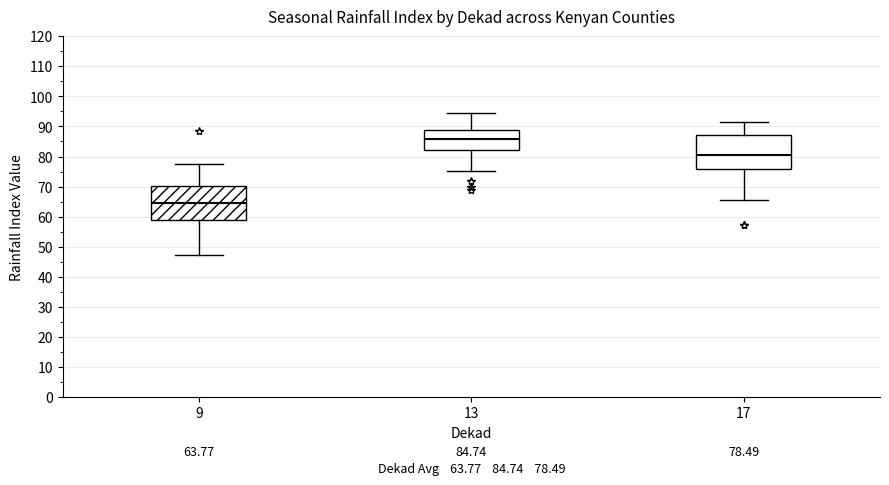

Which box's median line is the highest?

13